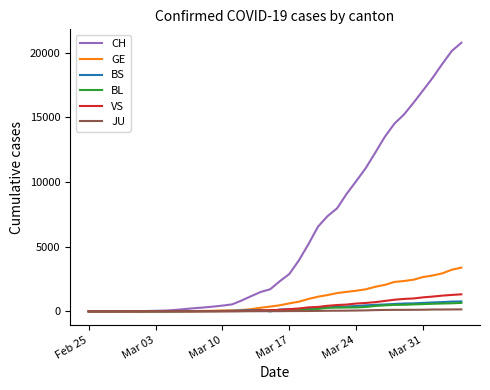

Which series has the widest spread of values?

CH